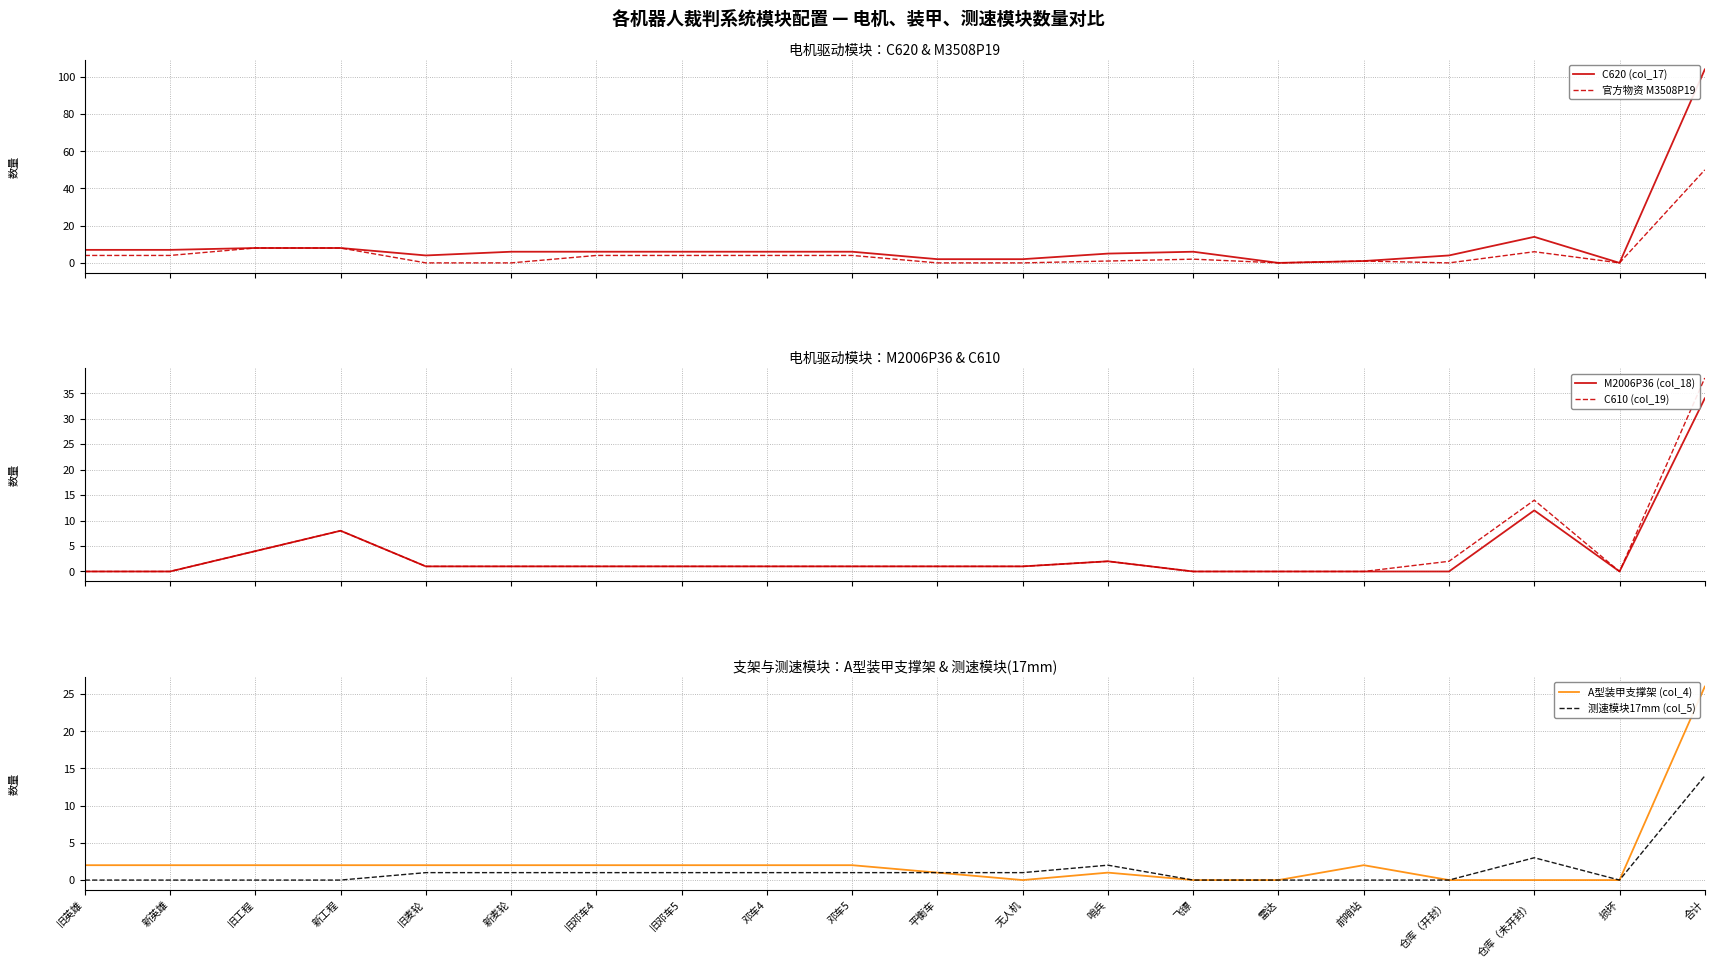

Which has a higher value, 飞镖 or 旧英雄?

旧英雄